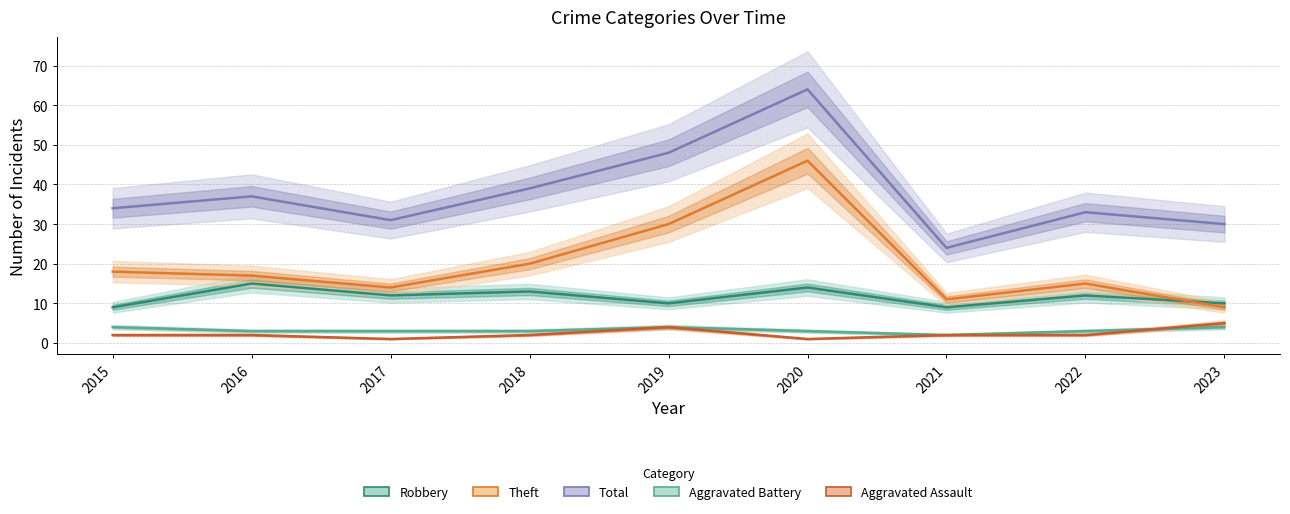

Reading left to right, list all the values displayed in this chart.

Robbery: 2015=9	2016=15	2017=12	2018=13	2019=10	2020=14	2021=9	2022=12	2023=10
Theft: 2015=18	2016=17	2017=14	2018=20	2019=30	2020=46	2021=11	2022=15	2023=9
Total: 2015=34	2016=37	2017=31	2018=39	2019=48	2020=64	2021=24	2022=33	2023=30
Aggravated Battery: 2015=4	2016=3	2017=3	2018=3	2019=4	2020=3	2021=2	2022=3	2023=4
Aggravated Assault: 2015=2	2016=2	2017=1	2018=2	2019=4	2020=1	2021=2	2022=2	2023=5